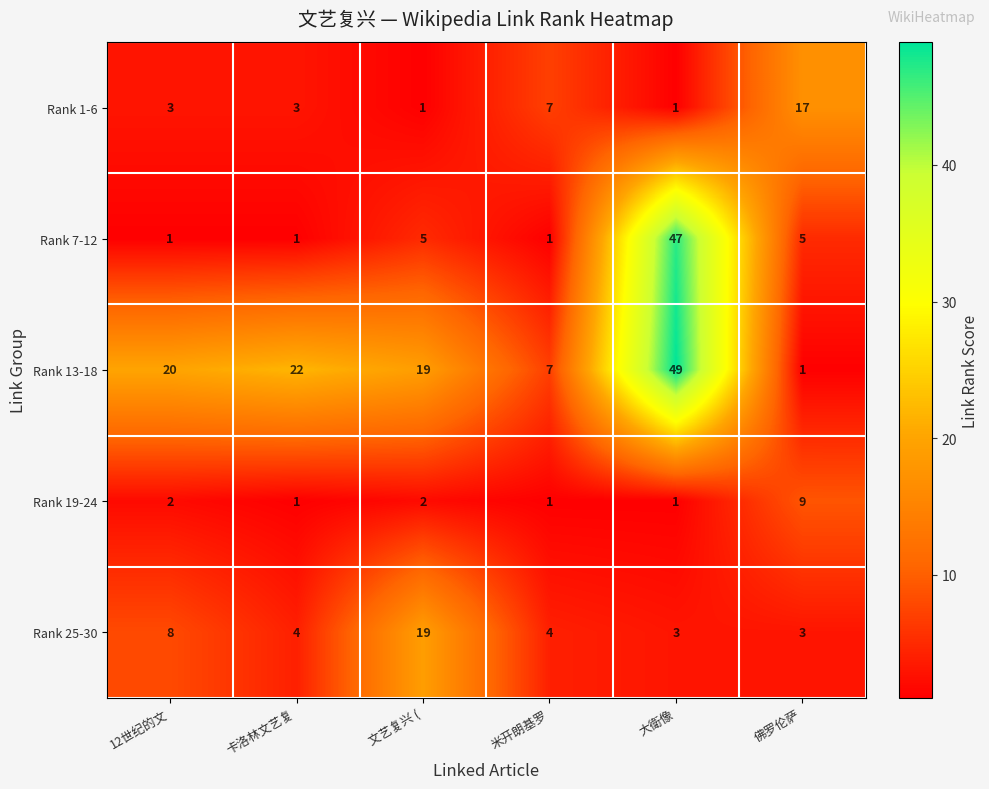

What is the maximum value for Rank 19-24?

9